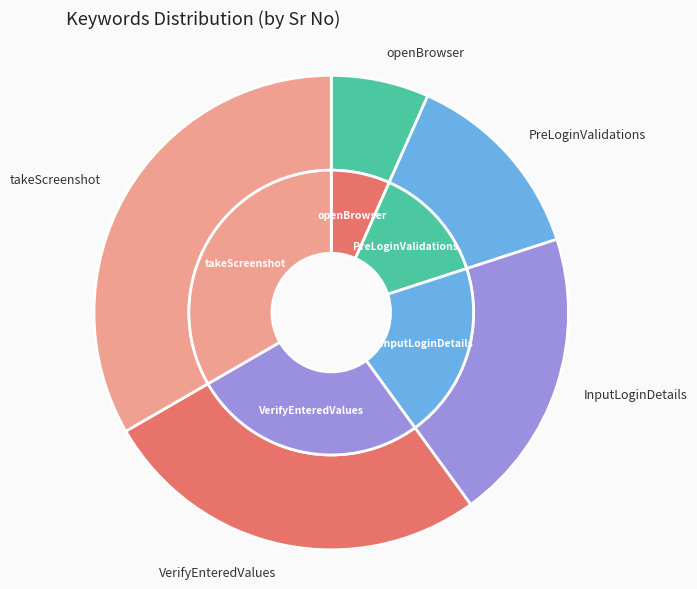

To the nearest percent, what percentage of the pie is InputLoginDetails?

20%